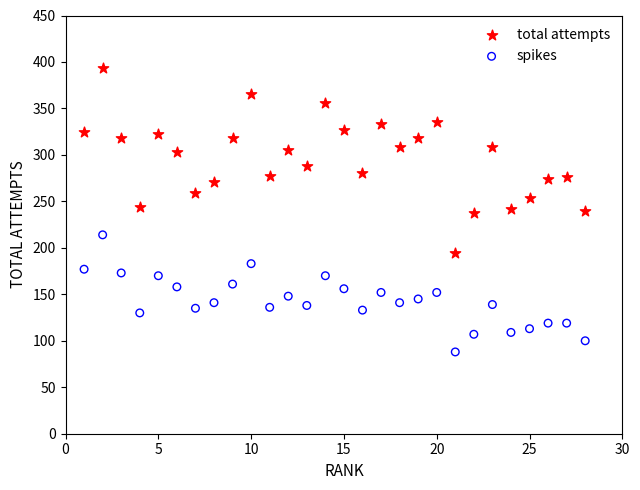

In the total attempts series, what Y value is closest to 293?

288